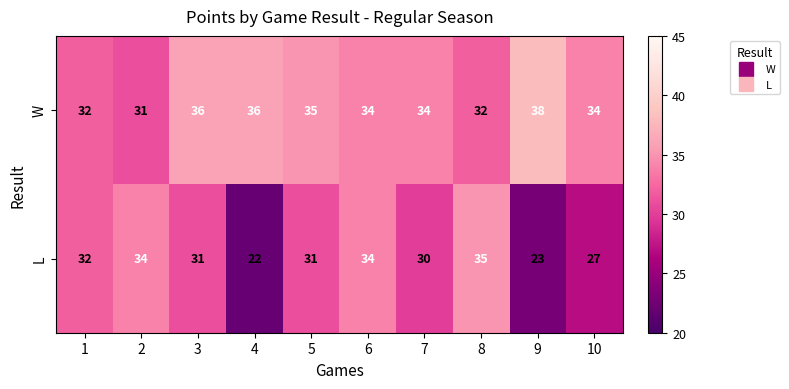

Reading right to left, extract all data points from this chart.

W: 34	38	32	34	34	35	36	36	31	32
L: 27	23	35	30	34	31	22	31	34	32